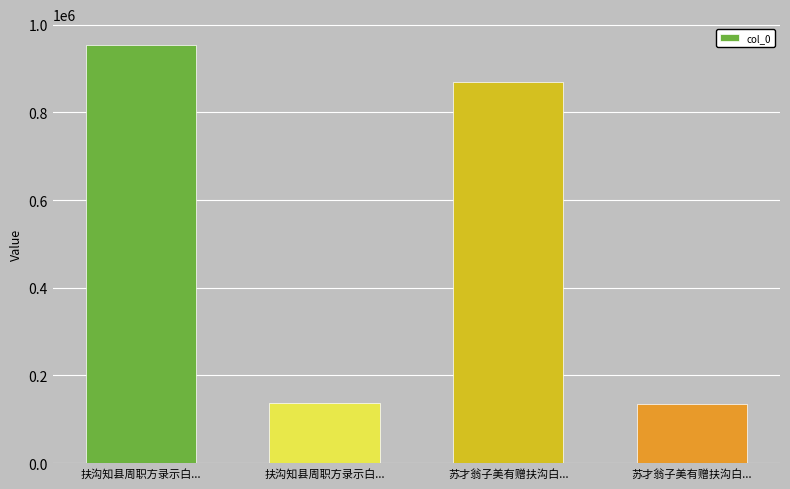

How many values are below 869475?

2